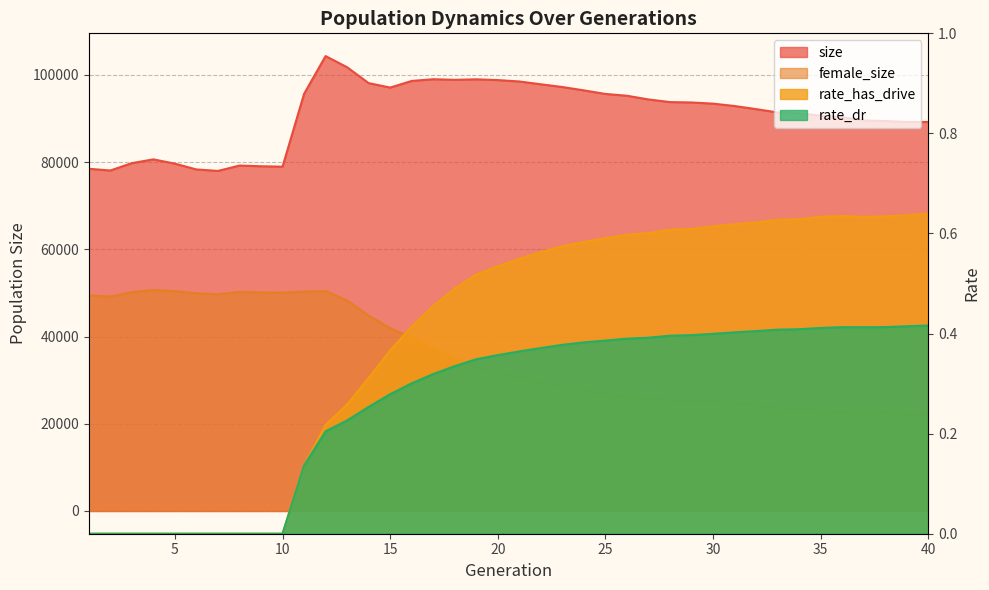

True or false: female_size and size intersect in this chart.

False